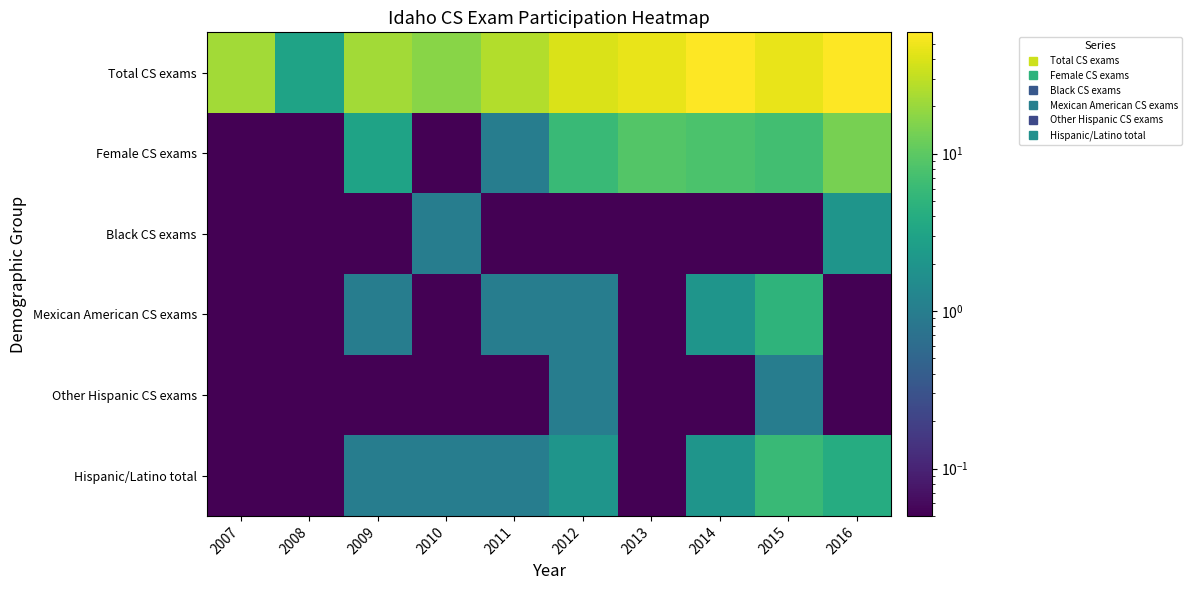

Which category has the highest value across all series?

2016